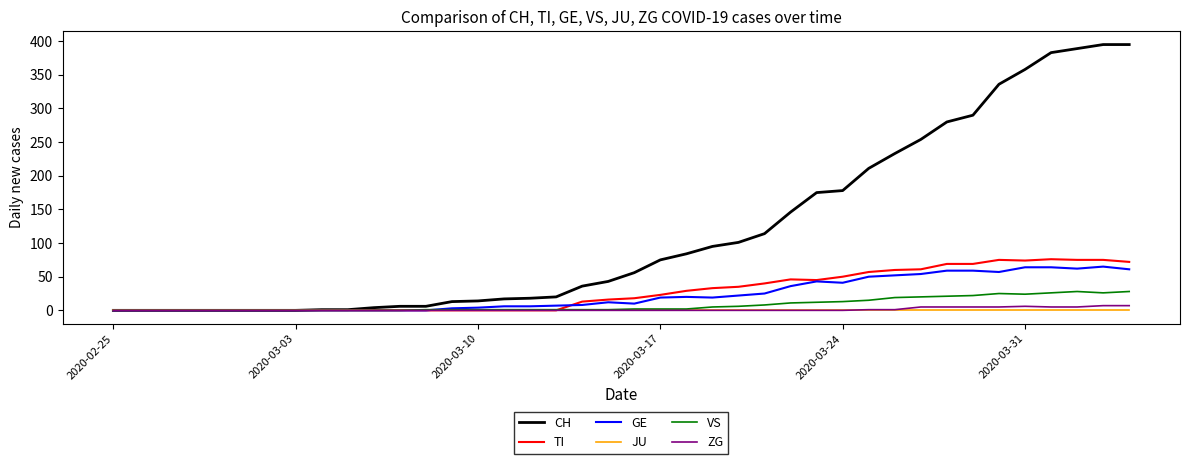

What is the maximum value shown in the chart?

395